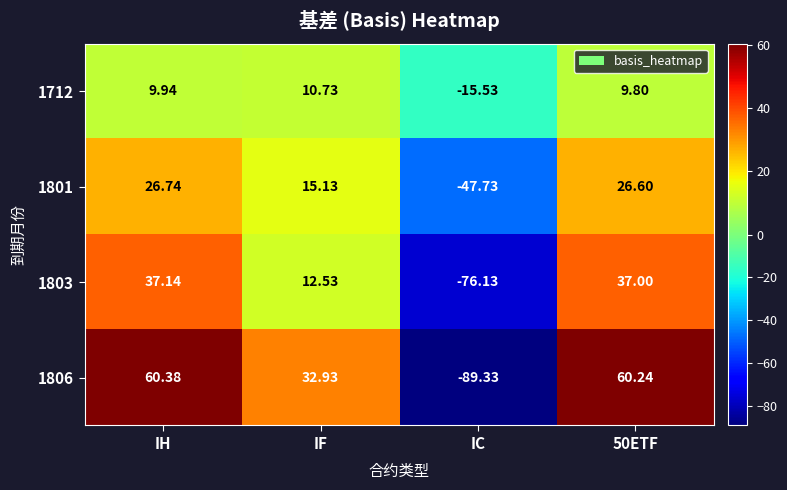

Where does the 1806 series first go above 60?

IH